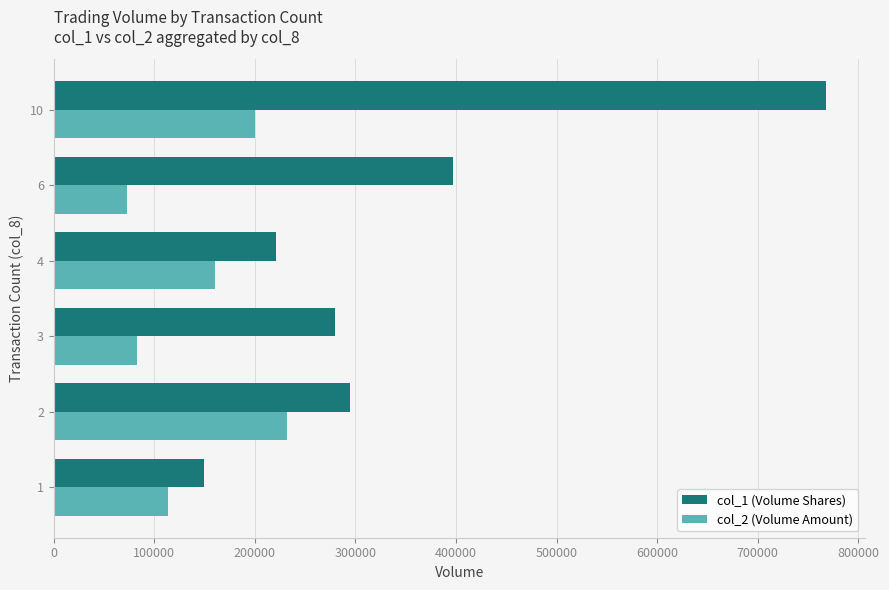

Rank the series by their average value, from highest to lowest.

col_1 (Volume Shares), col_2 (Volume Amount)